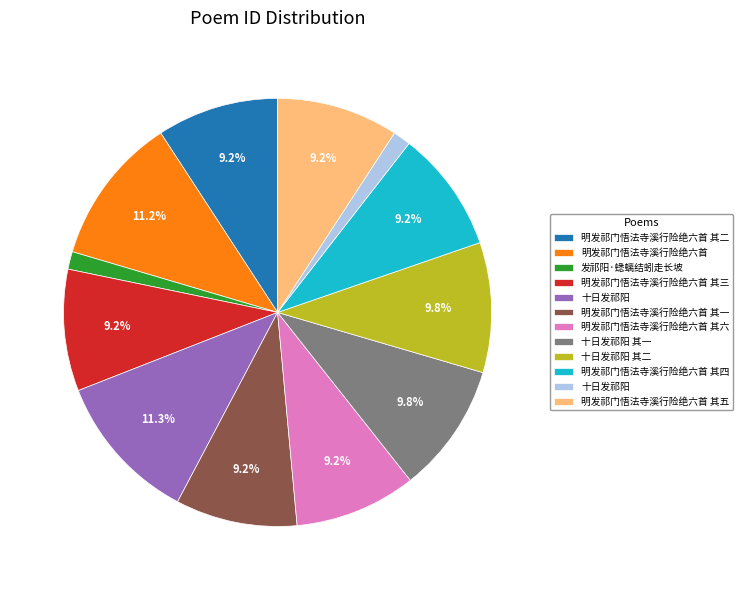

Does any single category account for the majority?

No